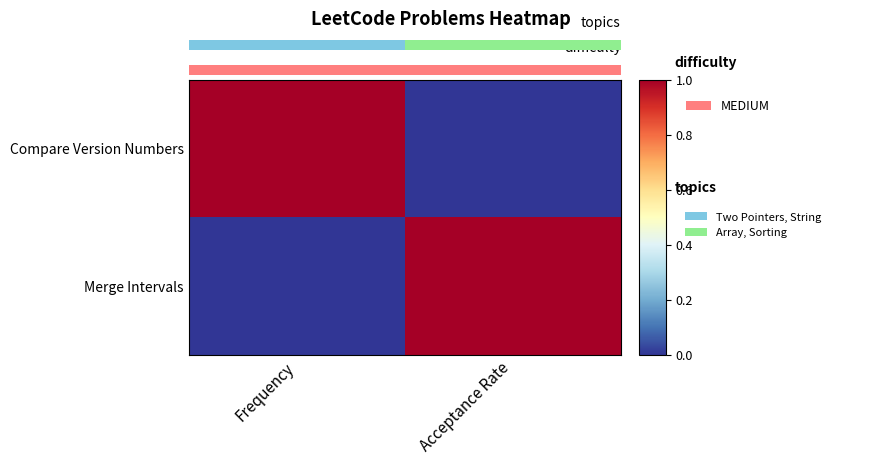

What is the sum of the Merge Intervals values at Frequency and Acceptance Rate?

1